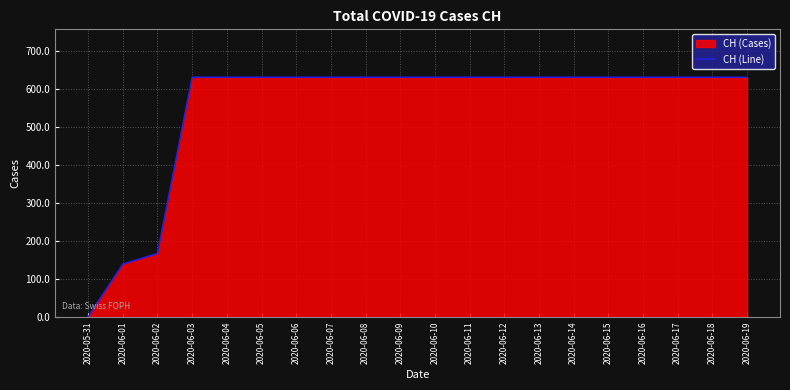

Which label corresponds to the smallest value in the chart?

2020-05-31